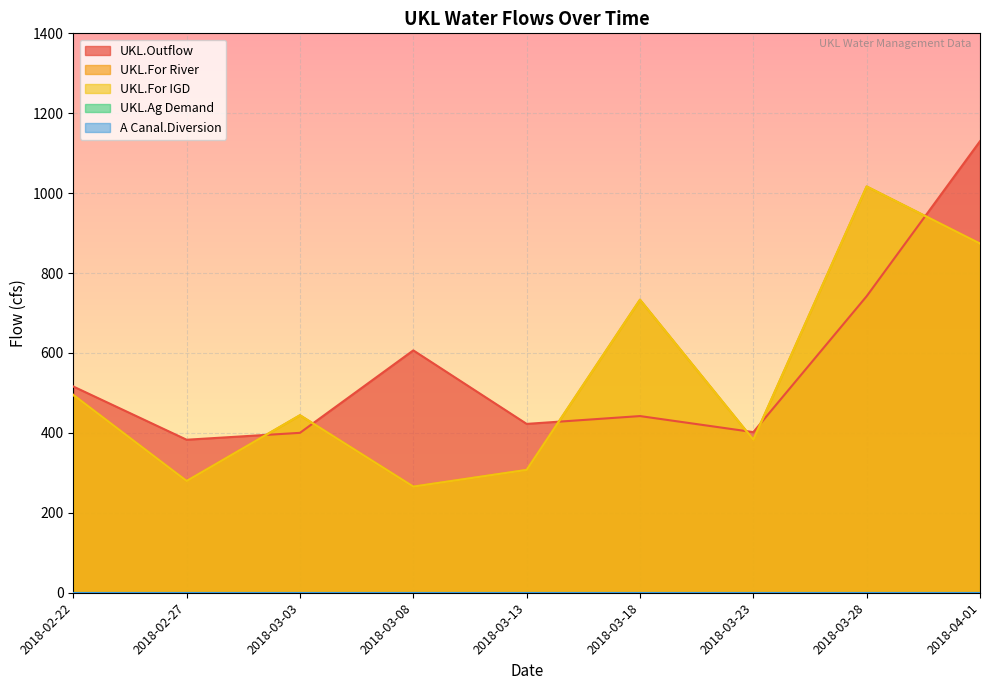

Rank the categories by UKL.For River value from lowest to highest.

2018-03-08, 2018-02-27, 2018-03-13, 2018-03-23, 2018-03-03, 2018-02-22, 2018-03-18, 2018-04-01, 2018-03-28